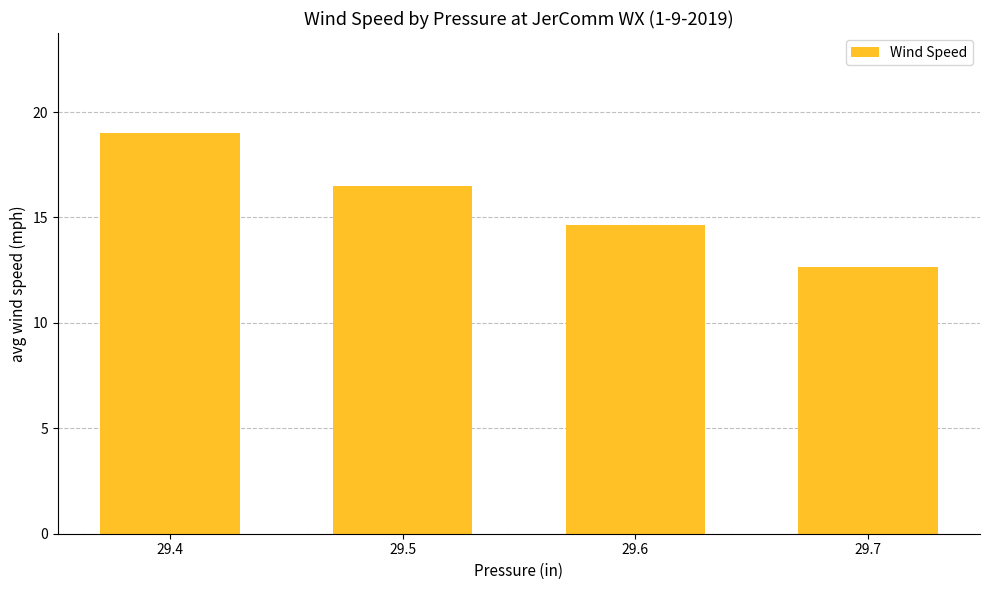

Reading left to right, transcribe all the data shown in this chart.

29.4=19.0	29.5=16.5	29.6=14.6	29.7=12.7